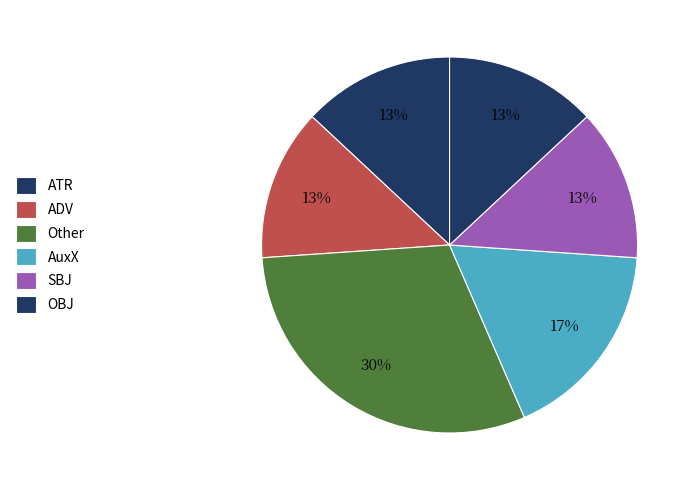

Does SBJ account for over 50% of the chart?

No